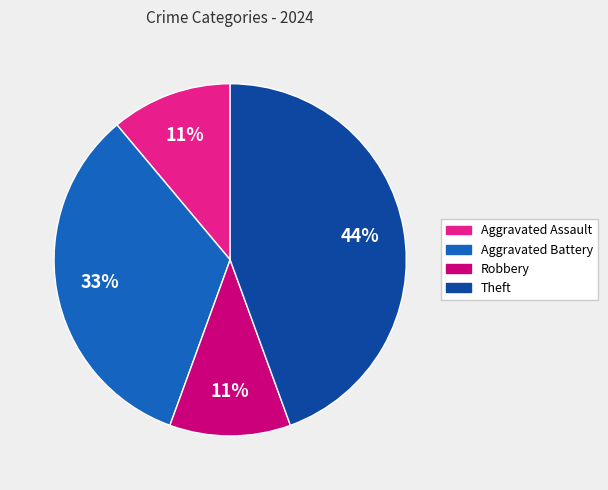

How many segments does this pie chart have?

4